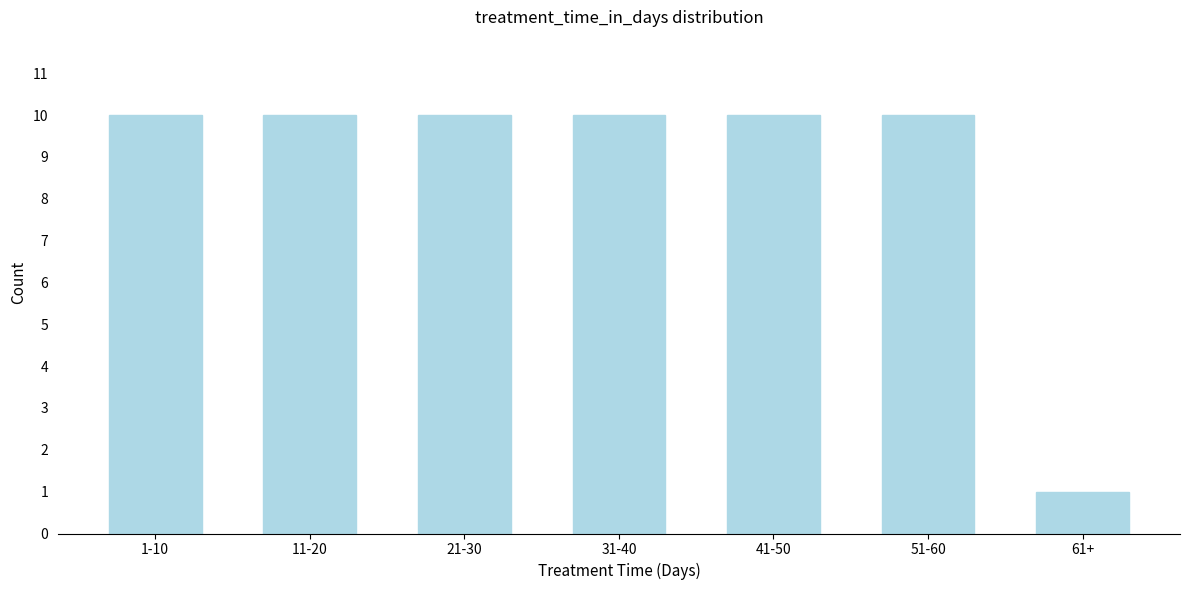

Reading left to right, transcribe all the data shown in this chart.

1-10=10	11-20=10	21-30=10	31-40=10	41-50=10	51-60=10	61+=1